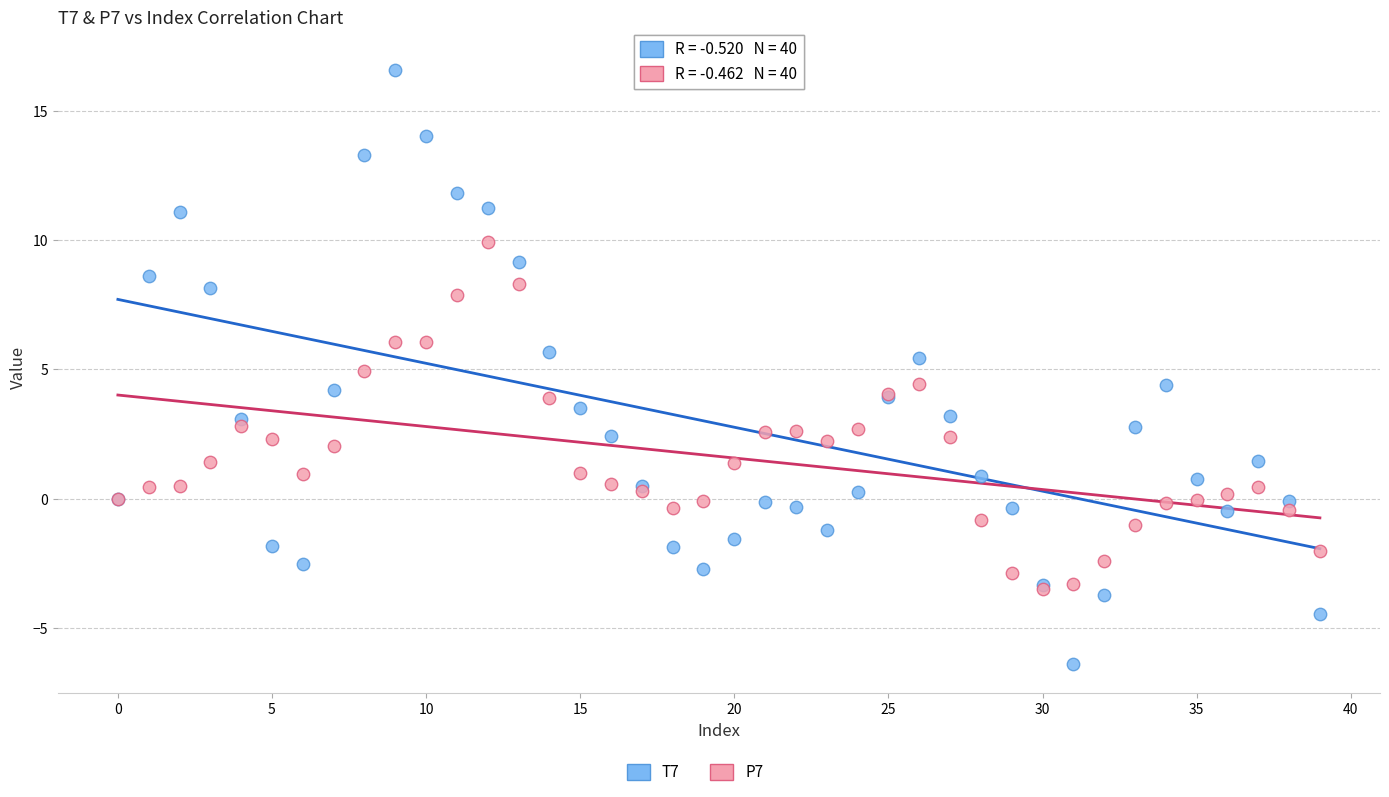

Which series has the largest Y range (max minus min)?

T7